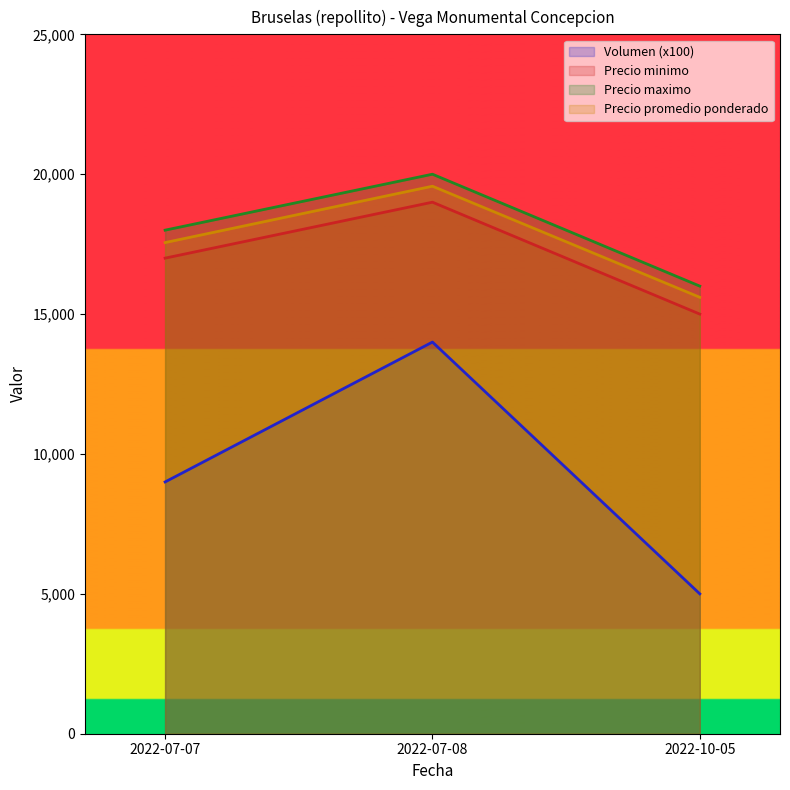

Is it true that Precio promedio ponderado equals 7409 at 2022-07-08?

False